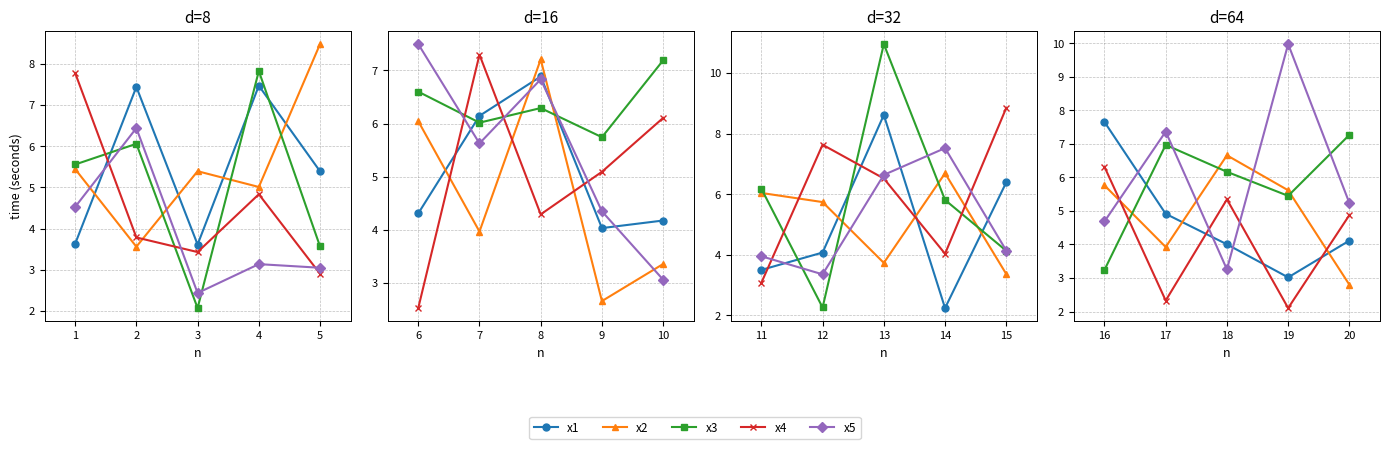

How many data points does each series have?

5